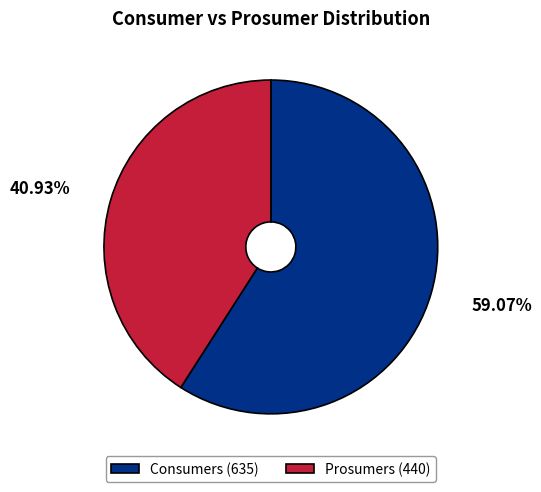

True or false: Prosumers accounts for 30% of the total.

False